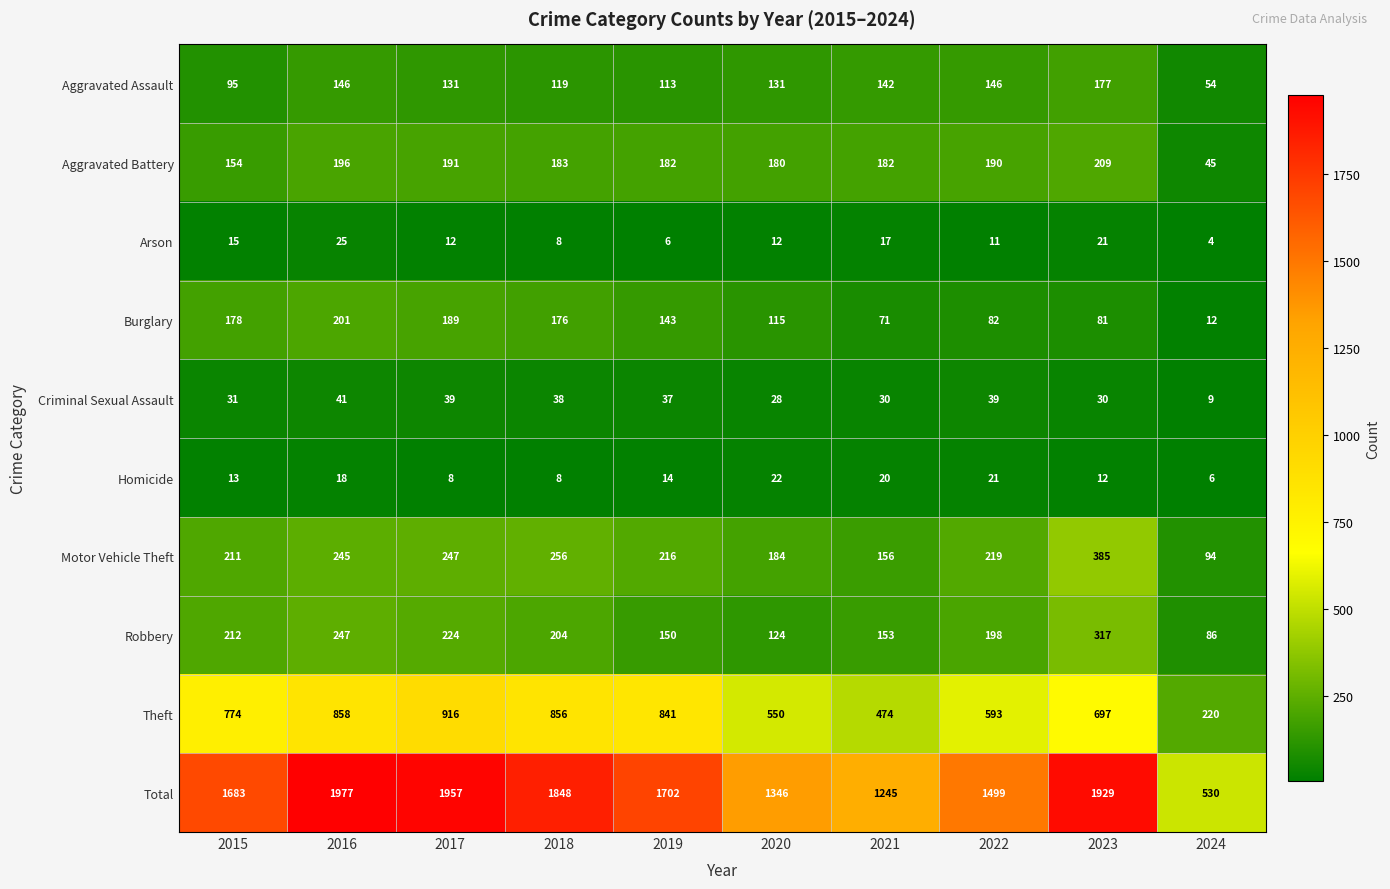

Which series changed the most between 2016 and 2019?

Total